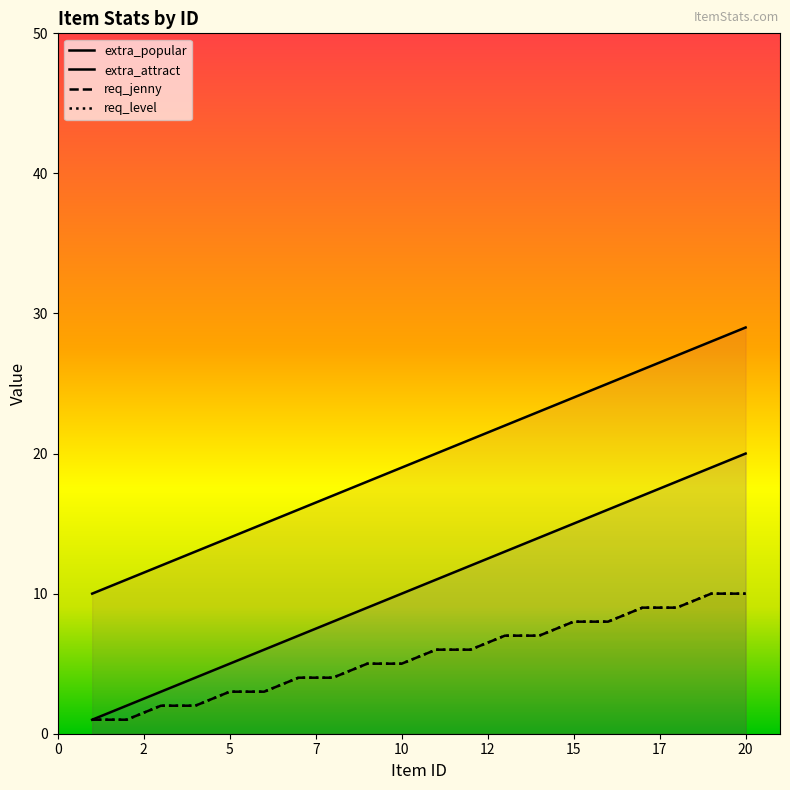

Rank the series by their maximum value, from lowest to highest.

req_jenny, req_level, extra_popular, extra_attract